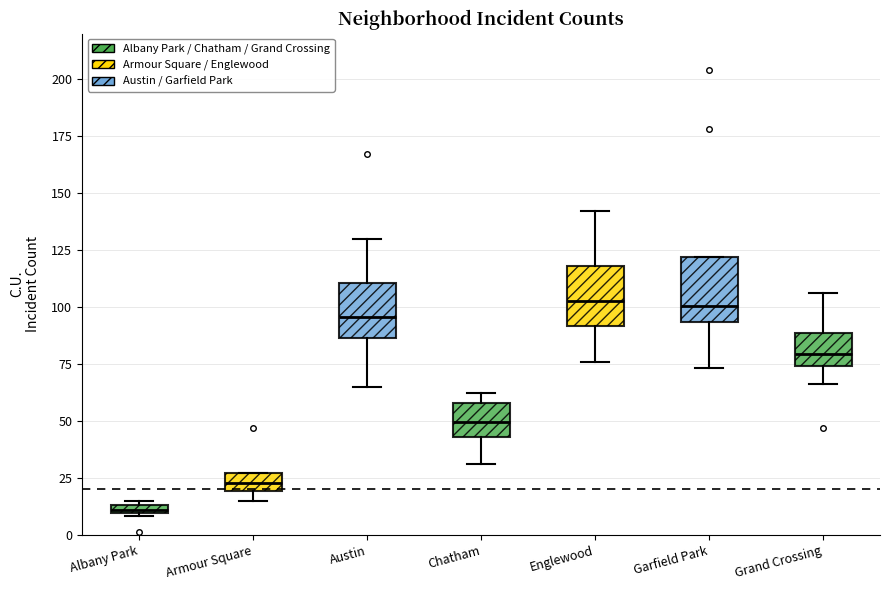

Which box has the lowest median line?

Albany Park